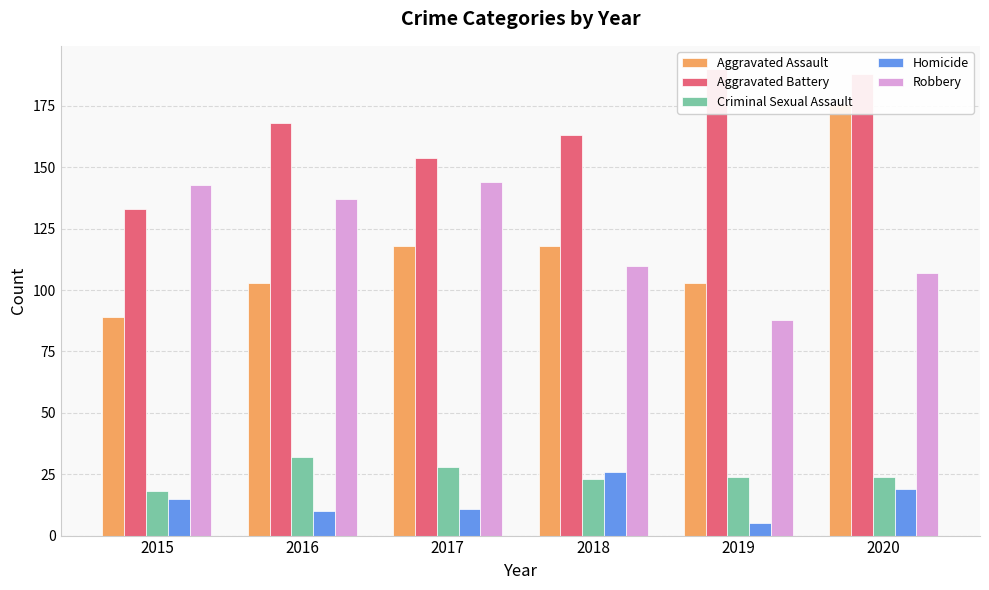

What is the difference between the Aggravated Battery values at 2015 and 2017?

21